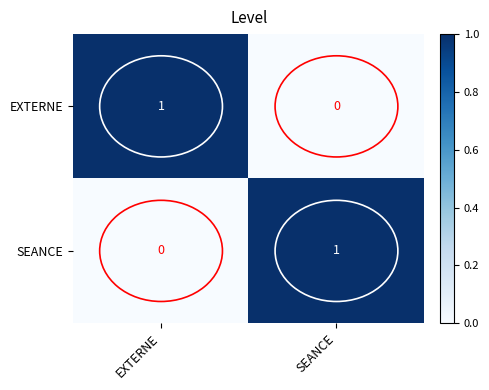

At how many categories does at least one series exceed 0?

2